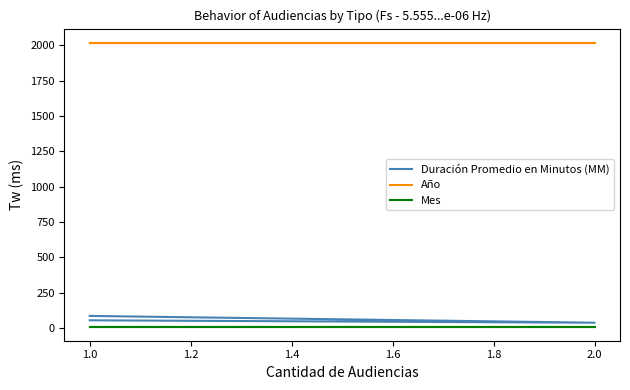

Does the chart have visible grid lines?

No